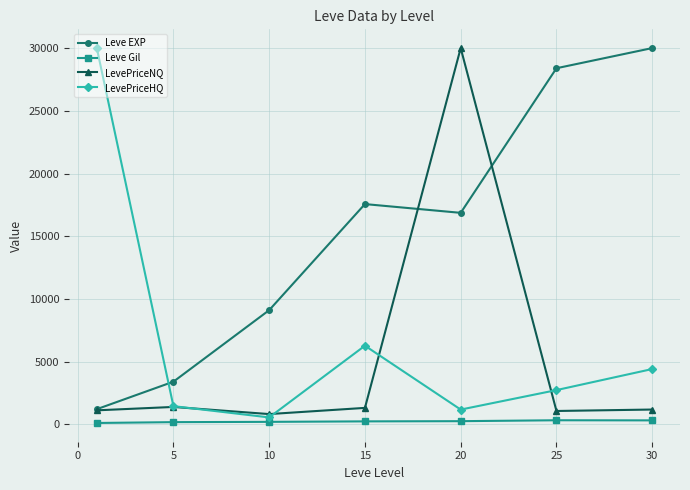

What is the difference between the maximum and second lowest values in the LevePriceNQ series?

28930.7